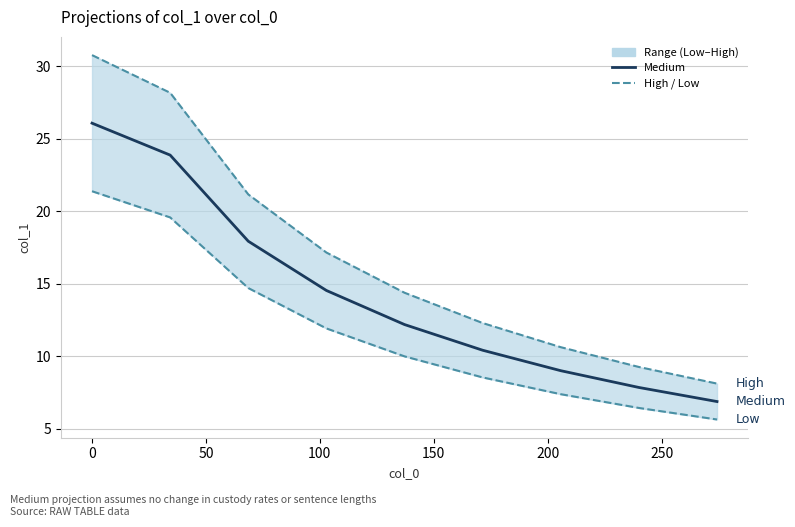

Which series has the largest total across all categories?

High